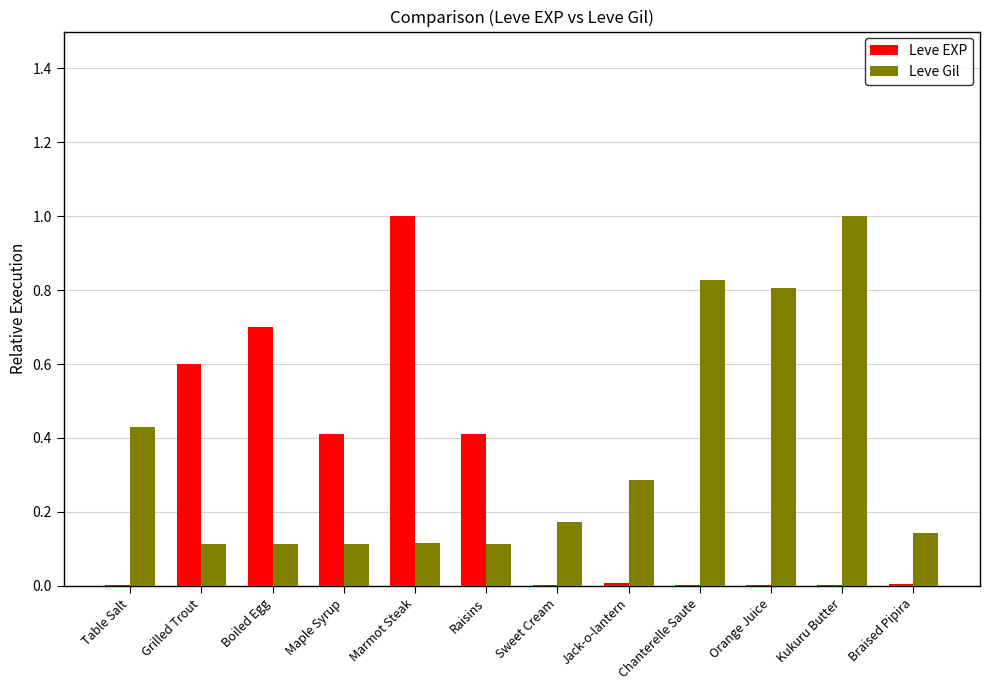

How many groups of bars are there?

12